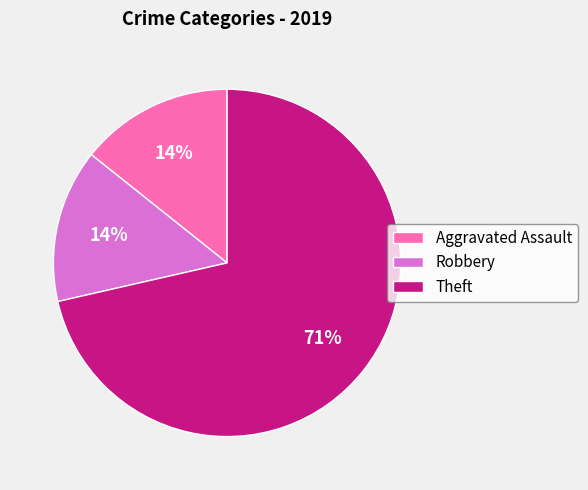

To the nearest percent, what portion does Robbery represent?

14%